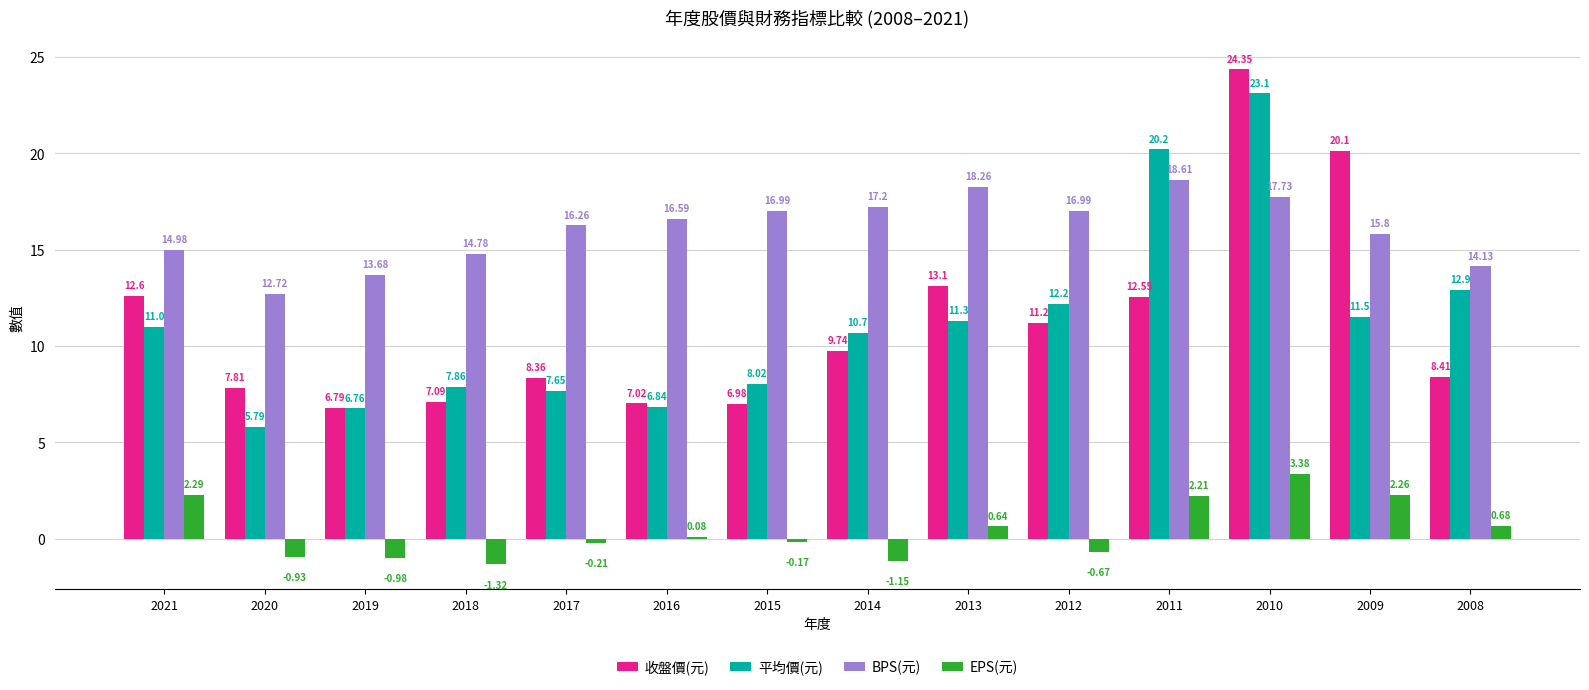

Which series has the largest range (max minus min)?

收盤價(元)